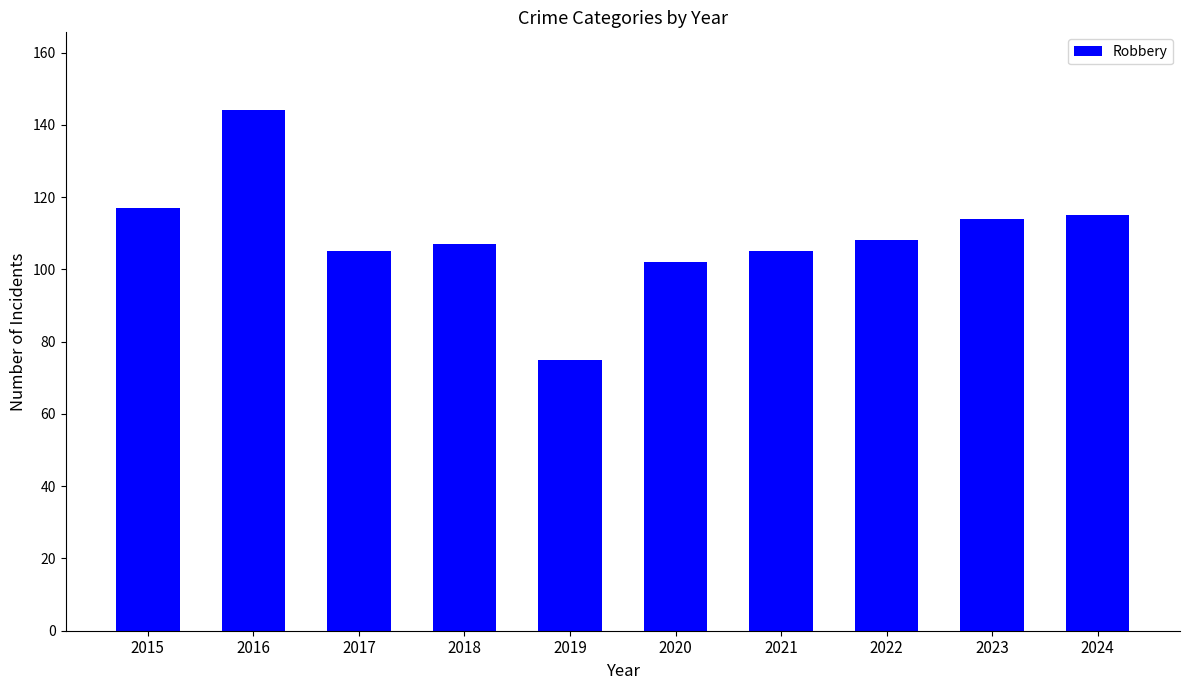

Reading left to right, list all the values displayed in this chart.

117	144	105	107	75	102	105	108	114	115